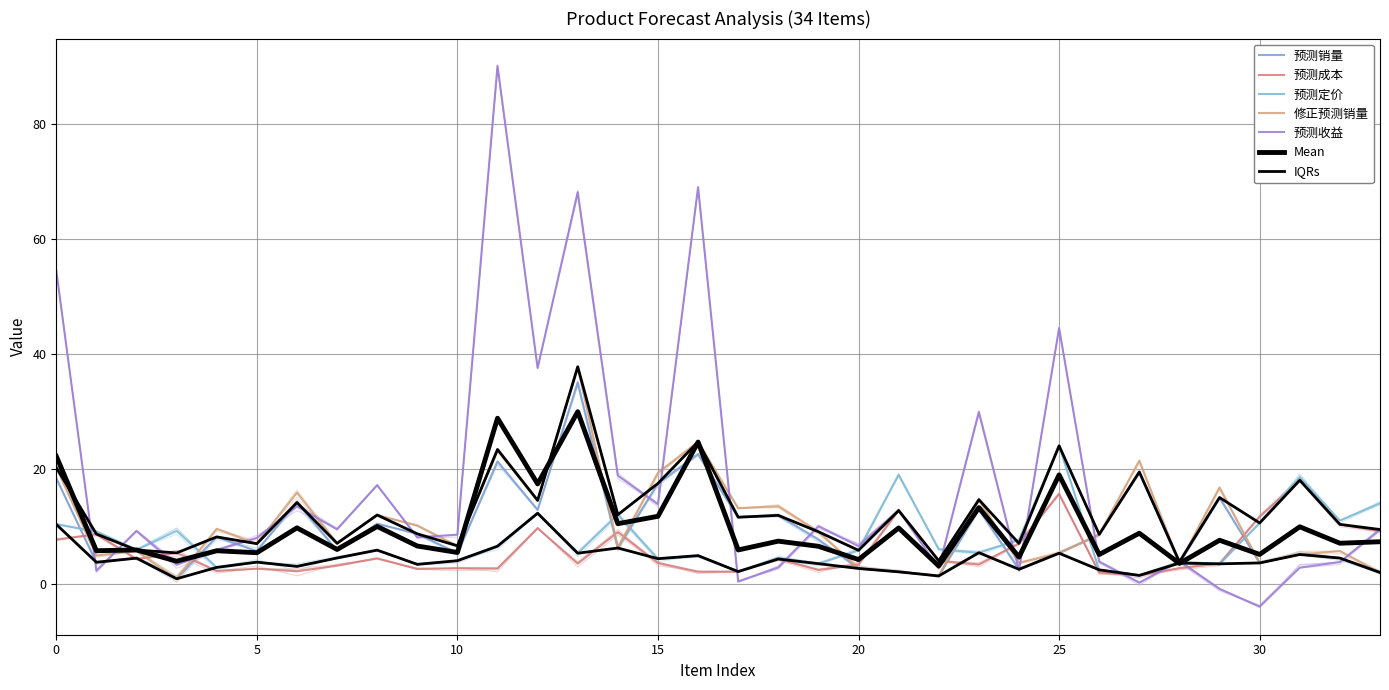

What is the sum of the 修正预测销量 values at 14 and 16?

30.9